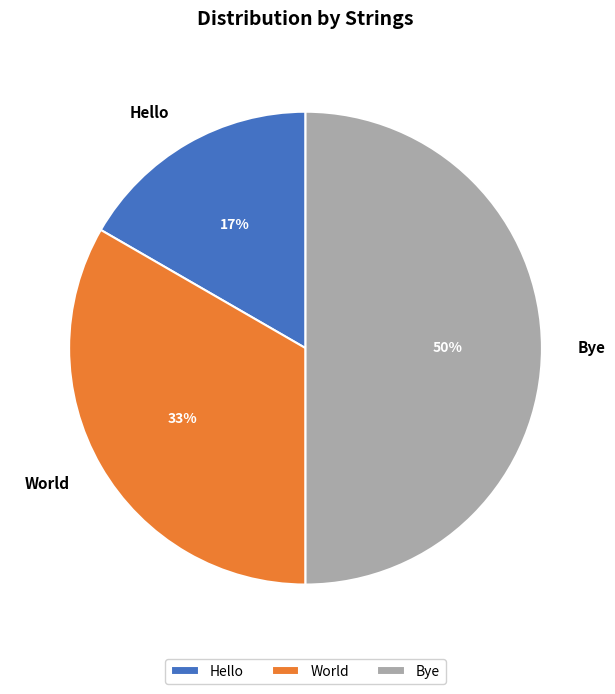

What percentage is the Hello slice, to the nearest percent?

17%